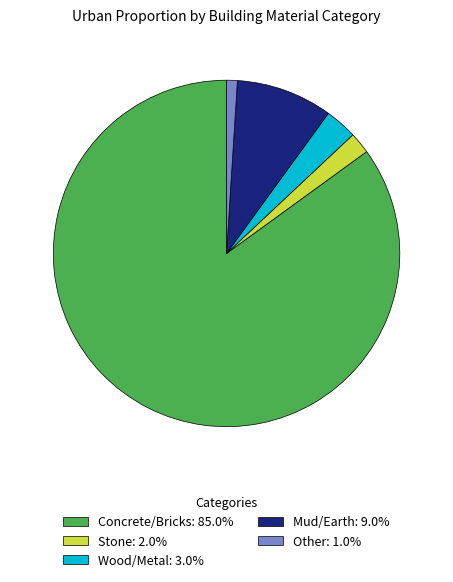

Is there any slice that represents more than half of the pie?

Yes